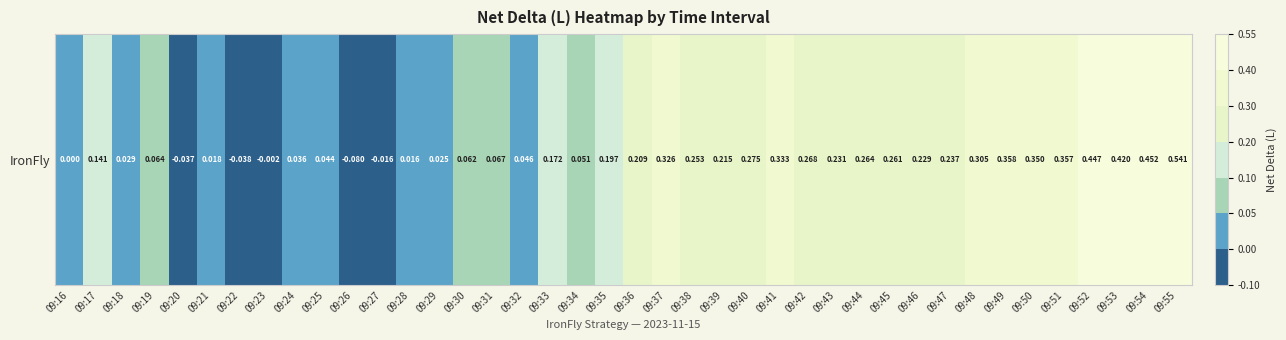

What is the approximate value at 09:31?

0.1